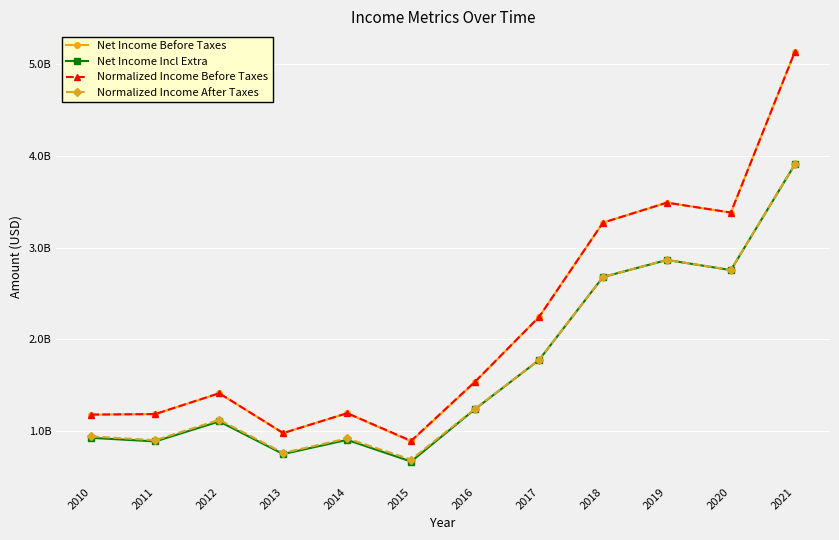

Which category has the lowest value in the Normalized Income Before Taxes series?

2015